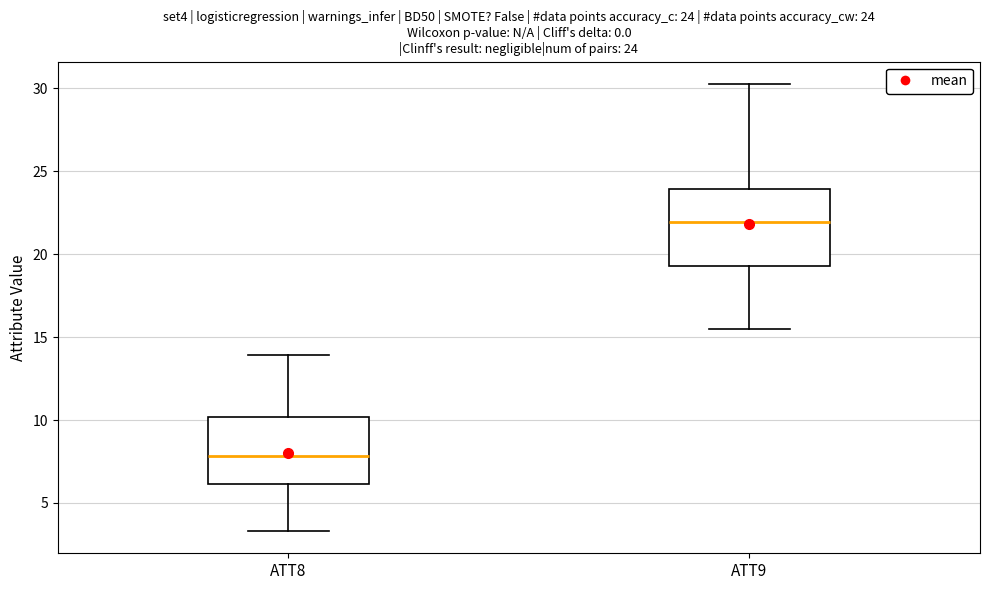

Which box's median line is the highest?

ATT9